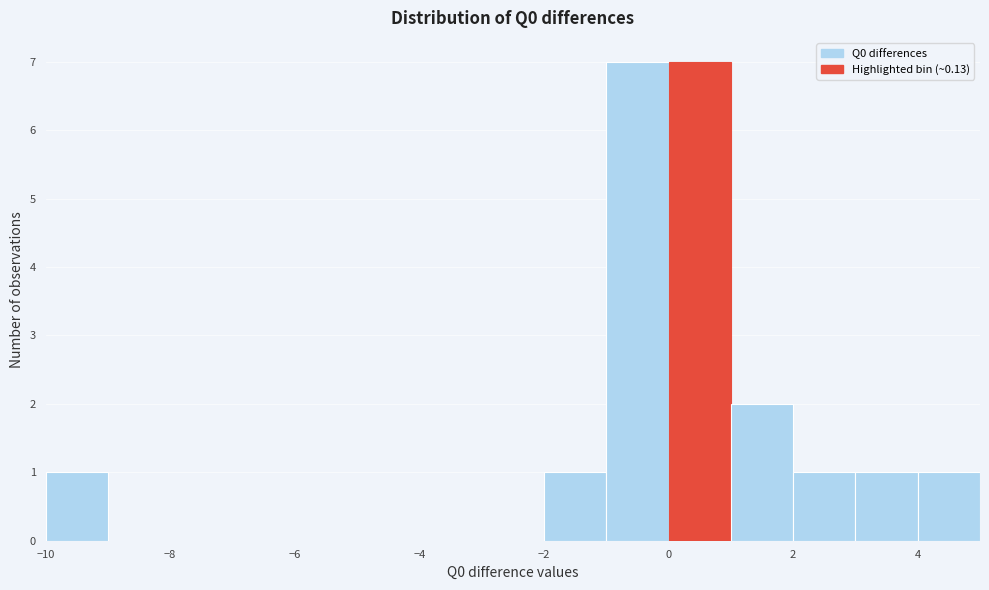

Reading left to right, transcribe this chart: for each bar, give the range it covers on the x-axis and its height. The values are not printed on the chart, so give them approximately, as read against the axis.

-10 to -9: 1
-9 to -8: 0
-8 to -7: 0
-7 to -6: 0
-6 to -5: 0
-5 to -4: 0
-4 to -3: 0
-3 to -2: 0
-2 to -1: 1
-1 to 0: 7
0 to 1: 7
1 to 2: 2
2 to 3: 1
3 to 4: 1
4 to 5: 1